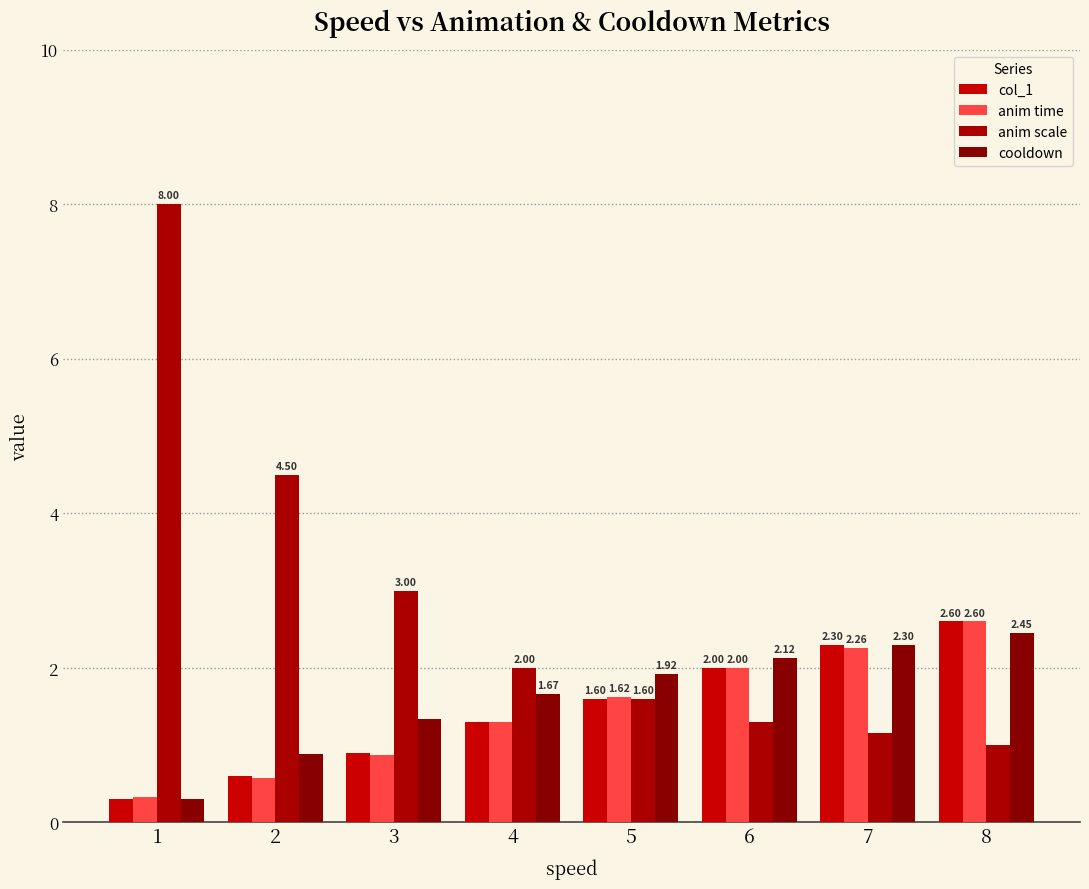

Reading right to left, extract all data points from this chart.

col_1: 8=2.6	7=2.3	6=2.0	5=1.6	4=1.3	3=0.9	2=0.6	1=0.3
anim time: 8=2.6	7=2.3	6=2.0	5=1.6	4=1.3	3=0.9	2=0.6	1=0.3
anim scale: 8=1.0	7=1.1	6=1.3	5=1.6	4=2.0	3=3.0	2=4.5	1=8.0
cooldown: 8=2.4	7=2.3	6=2.1	5=1.9	4=1.7	3=1.3	2=0.9	1=0.3